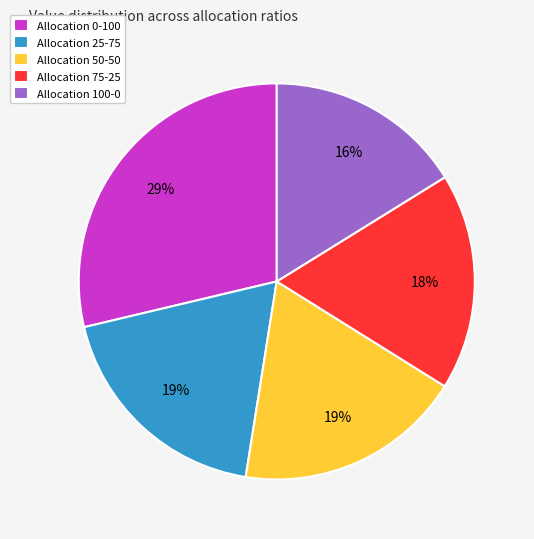

Which slice is the smallest?

Allocation 100-0